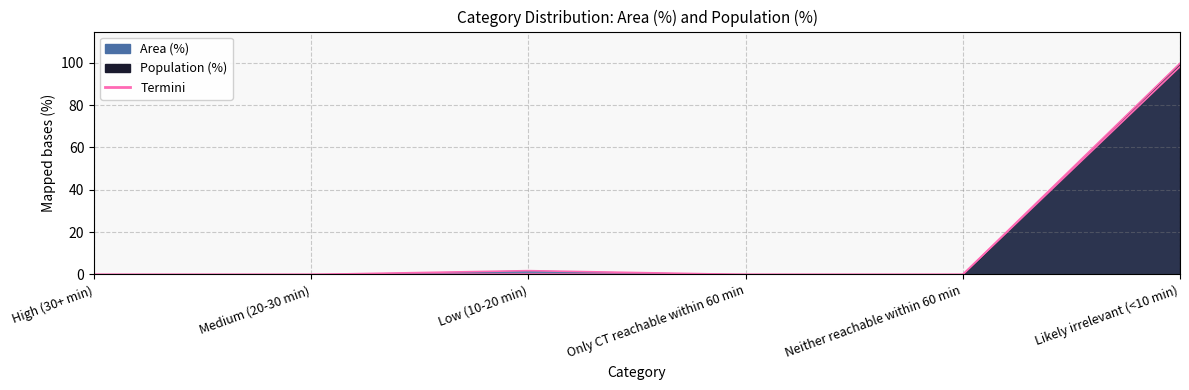

At which label is Population (%) closest to 49?

Low (10-20 min)